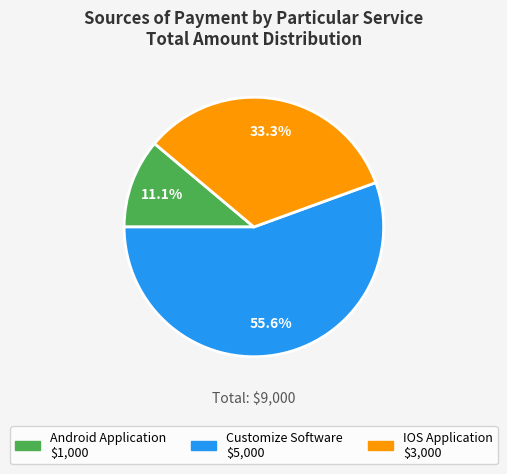

Does any single category account for the majority?

Yes